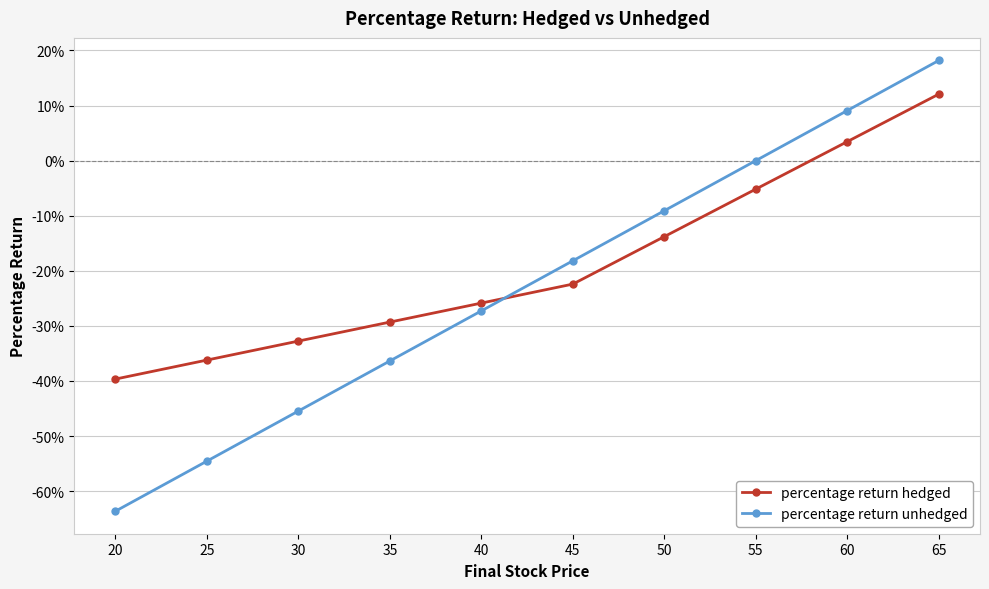

Does the chart display data point markers on the line(s)?

Yes